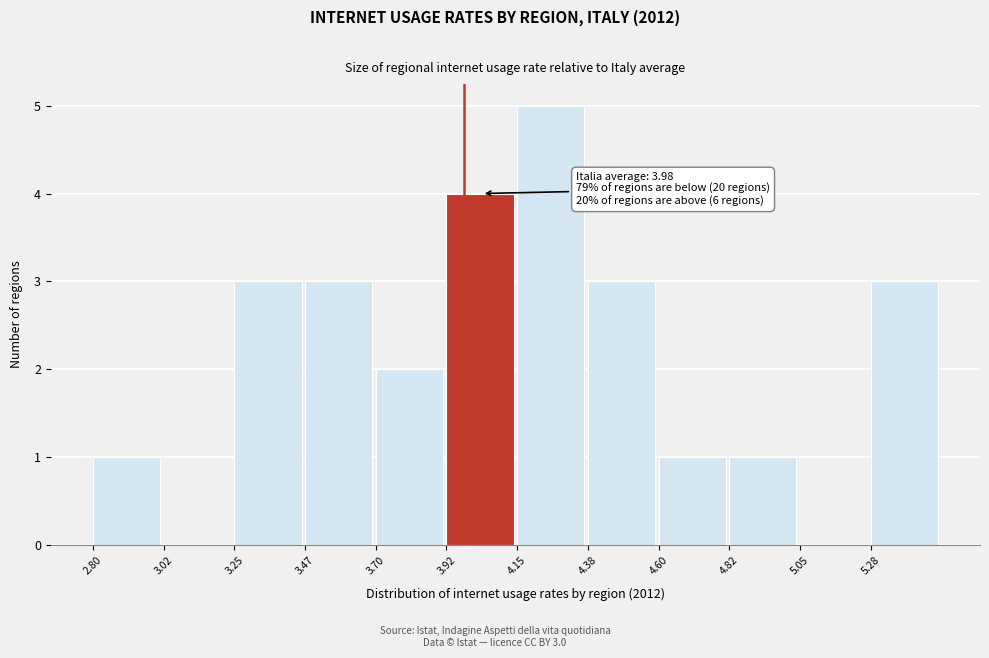

Which range on the x-axis has the tallest bar?

4.150 to 4.375